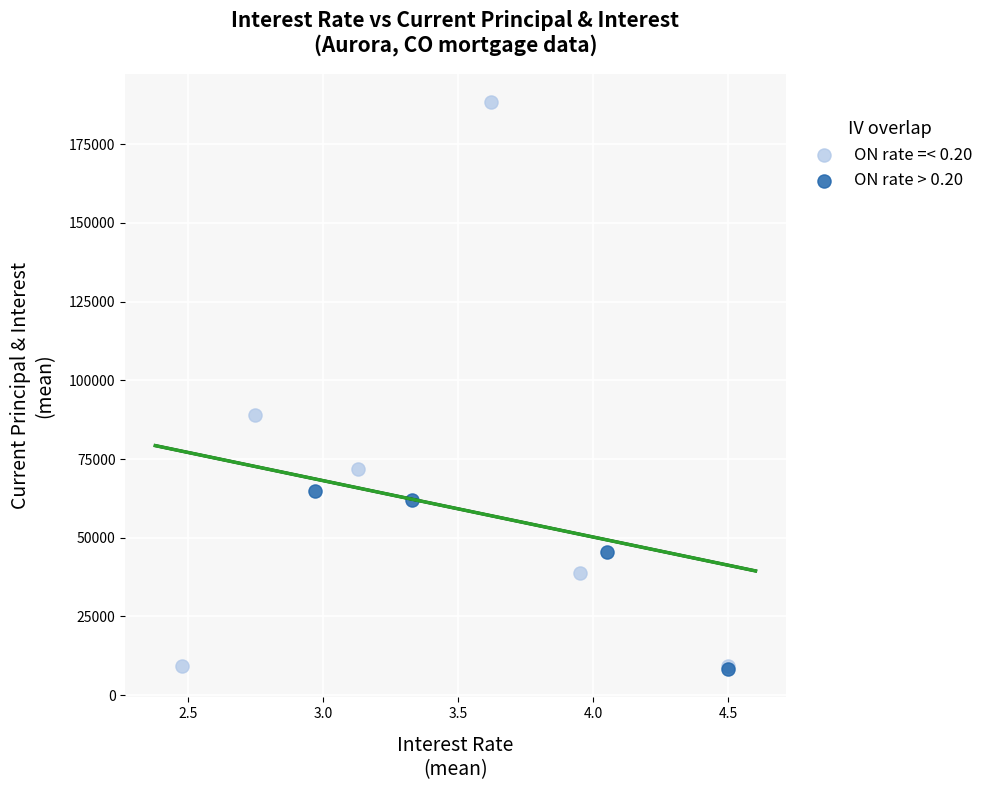

Which series reaches the maximum Y coordinate?

ON rate =< 0.20